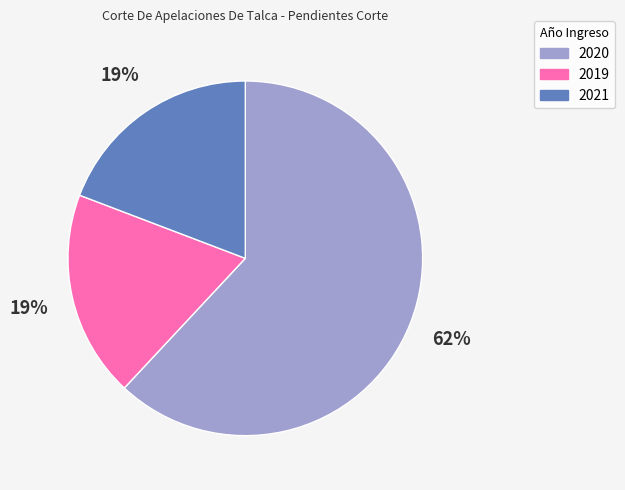

Which category has the biggest portion of the pie?

2020